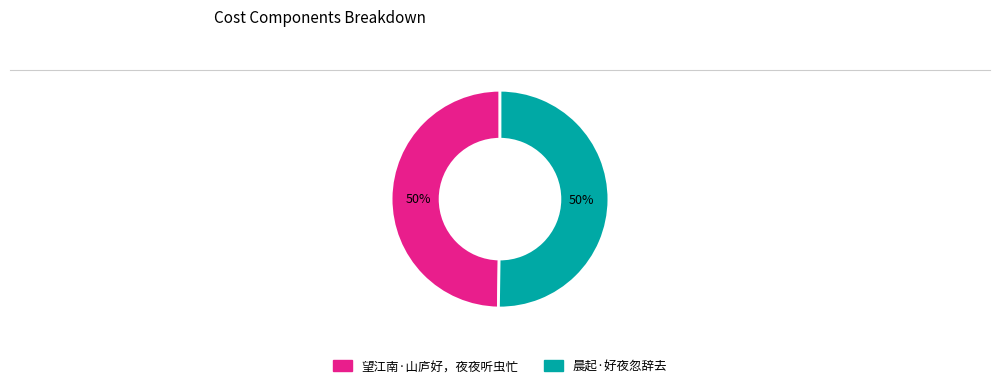

Do 望江南·山庐好，夜夜听虫忙 and 晨起·好夜忽辞去 together represent more than half of the pie?

Yes